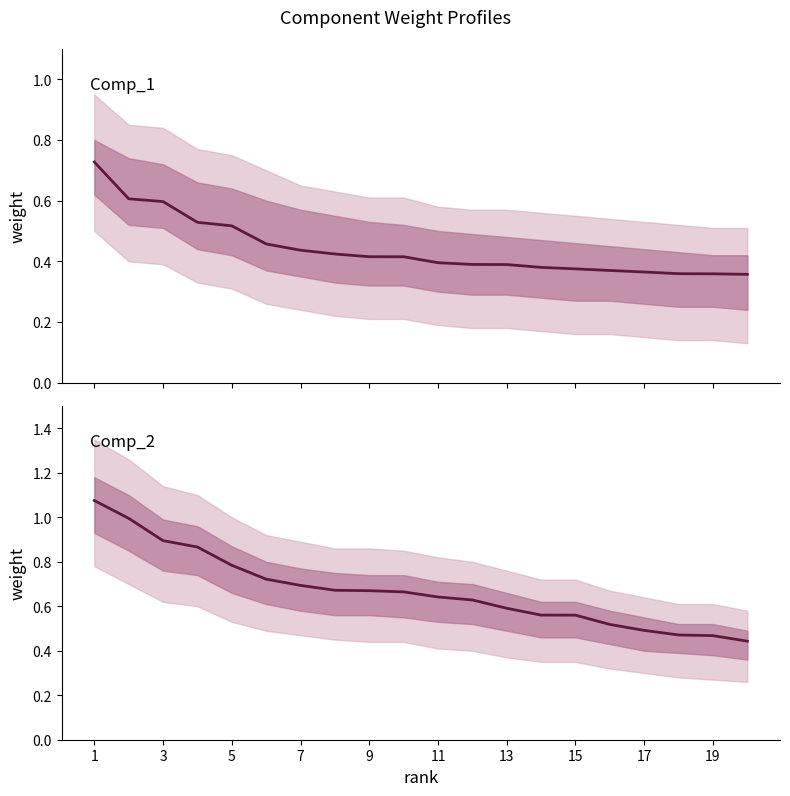

What are all the series names shown in the legend?

Comp_1, Comp_2